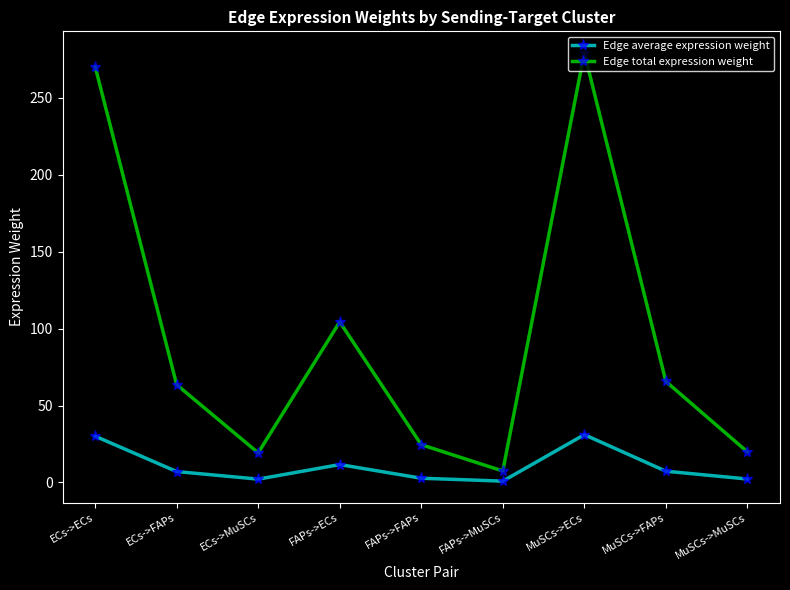

True or false: Edge average expression weight and Edge total expression weight cross at least once.

False